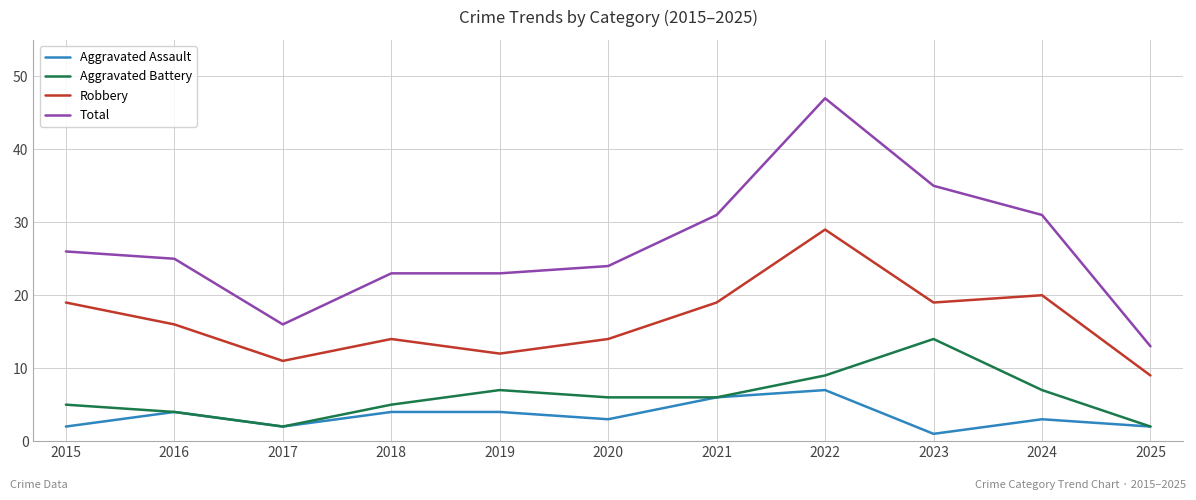

What is the spread (max minus min) of values at 2017?

14